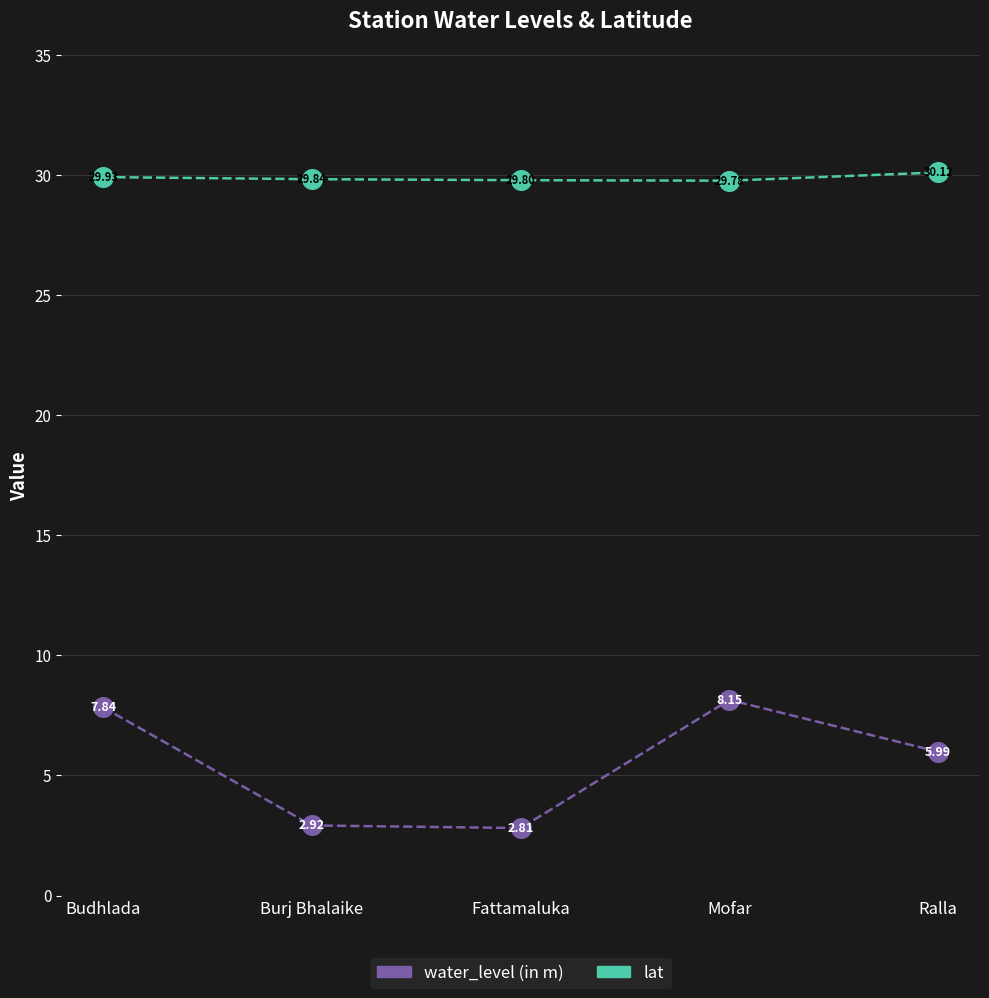

Between Mofar and Ralla, which series saw the biggest shift?

water_level (in m)